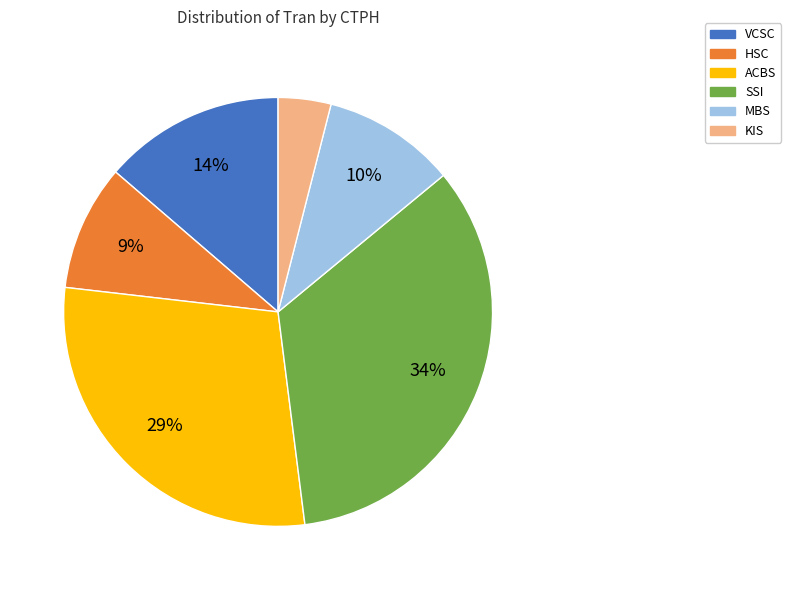

What percentage is the KIS slice, to the nearest percent?

4%